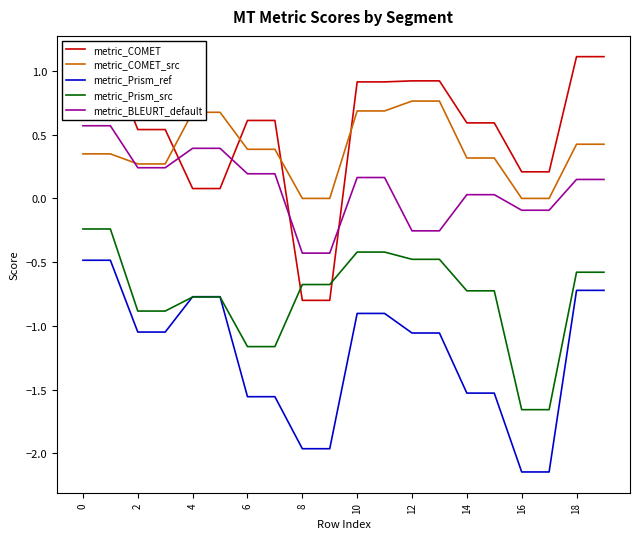

Which series has the largest range (max minus min)?

metric_COMET